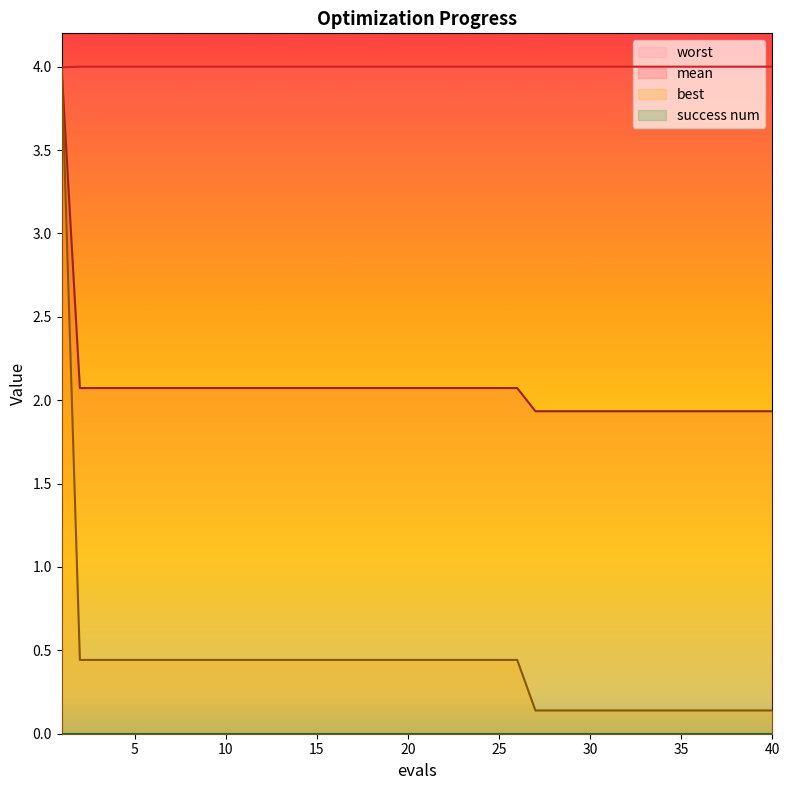

True or false: best and worst cross at least once.

False